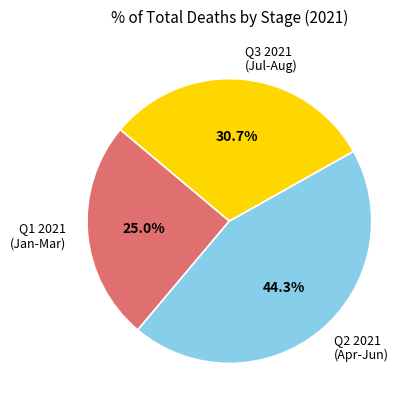

Is there a majority slice in this chart?

No